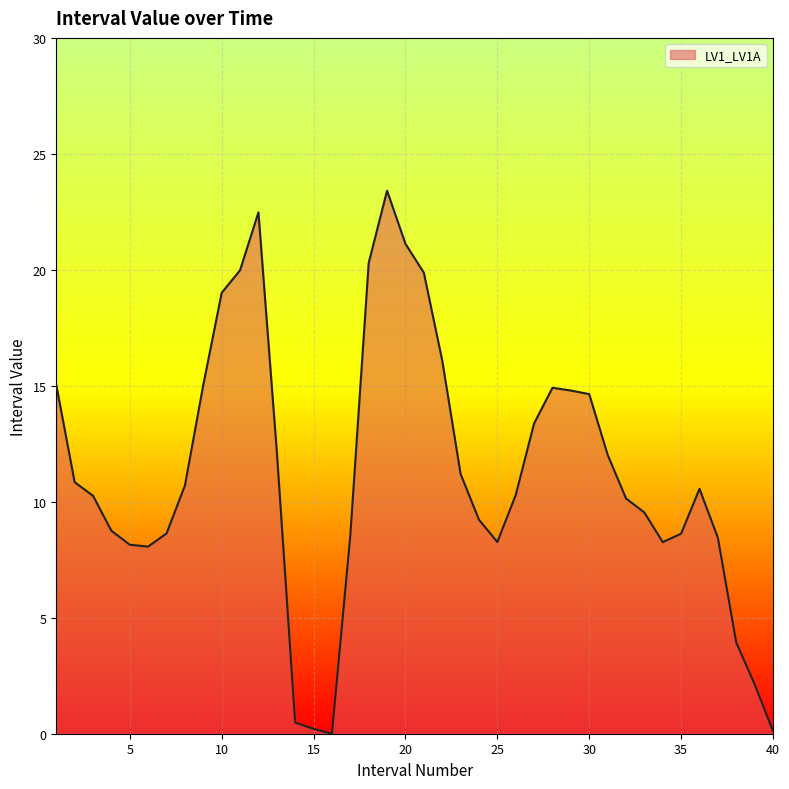

What is the difference between the maximum and minimum values?

23.4